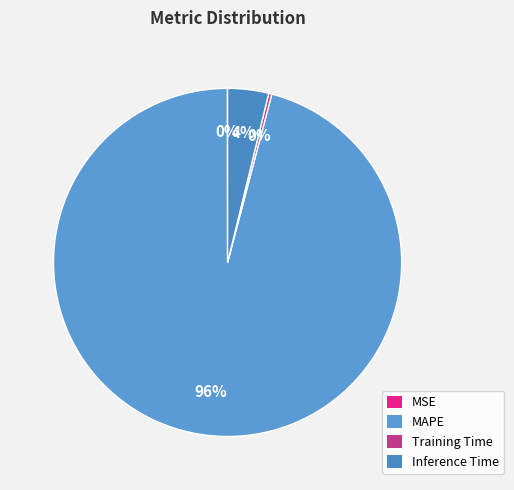

What portion of the pie excludes MAPE?

4.1%